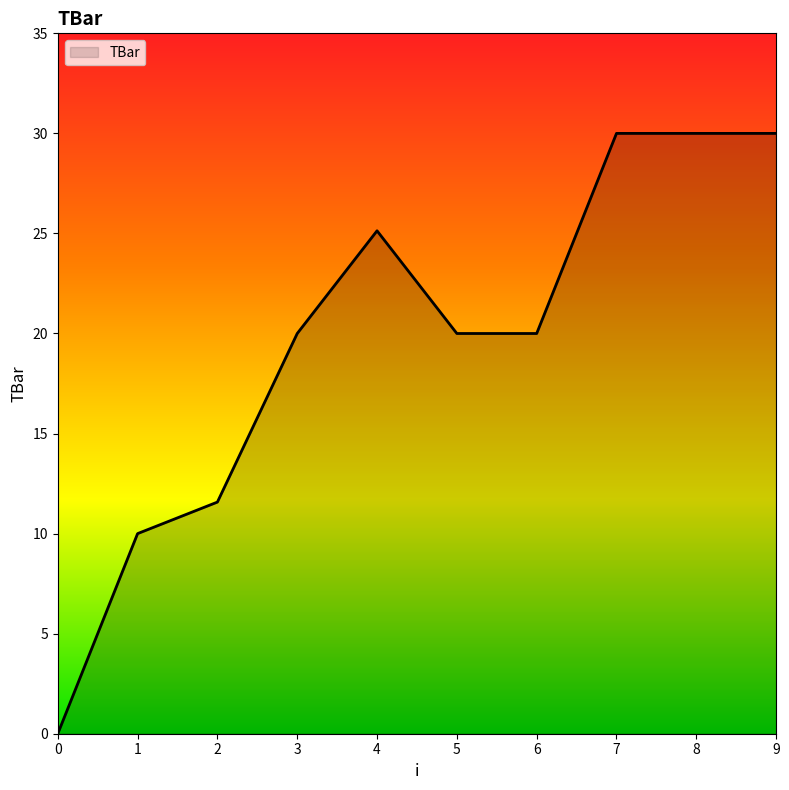

True or false: the data shows 20.0 at 6.

True